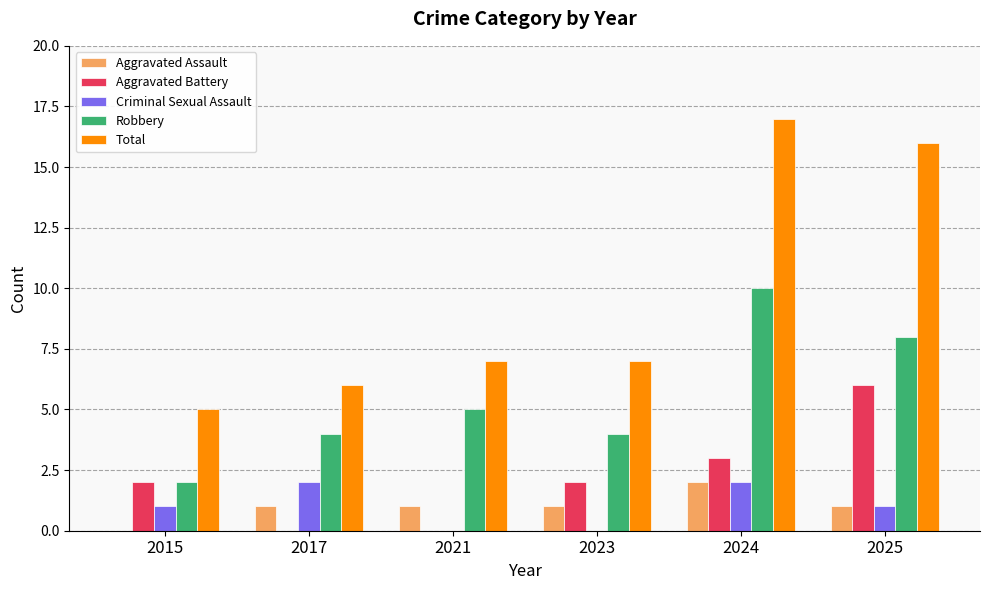

What is the total value across all series at 2025?

32